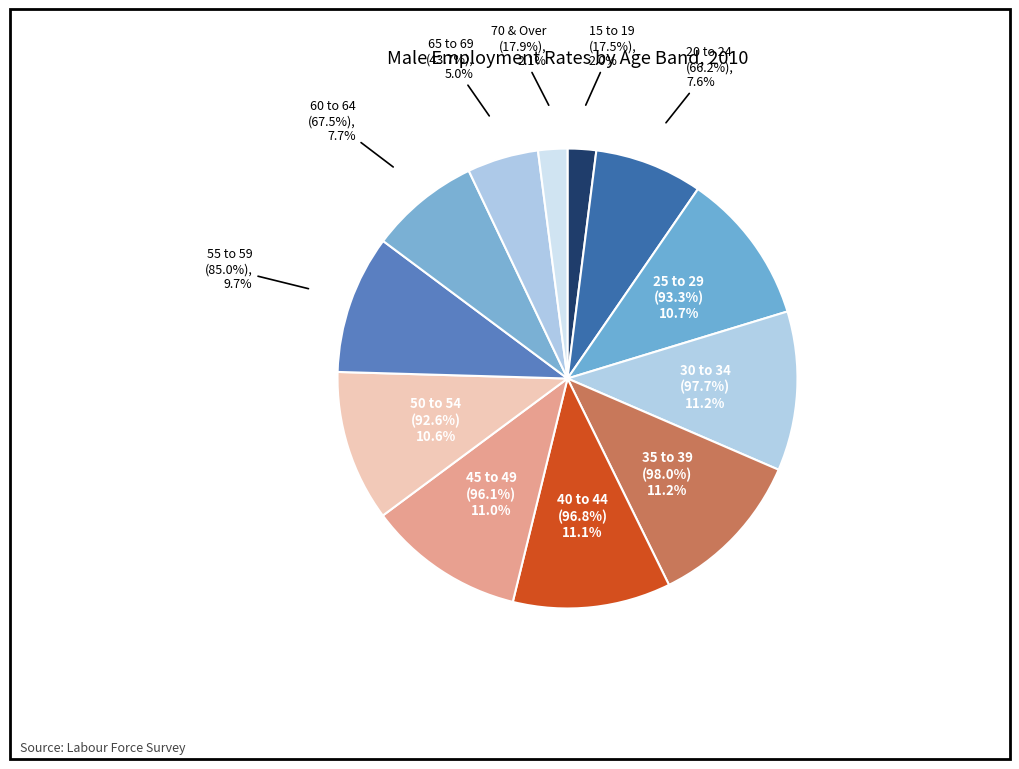

True or false: 45 to 49 accounts for 11% of the total.

True